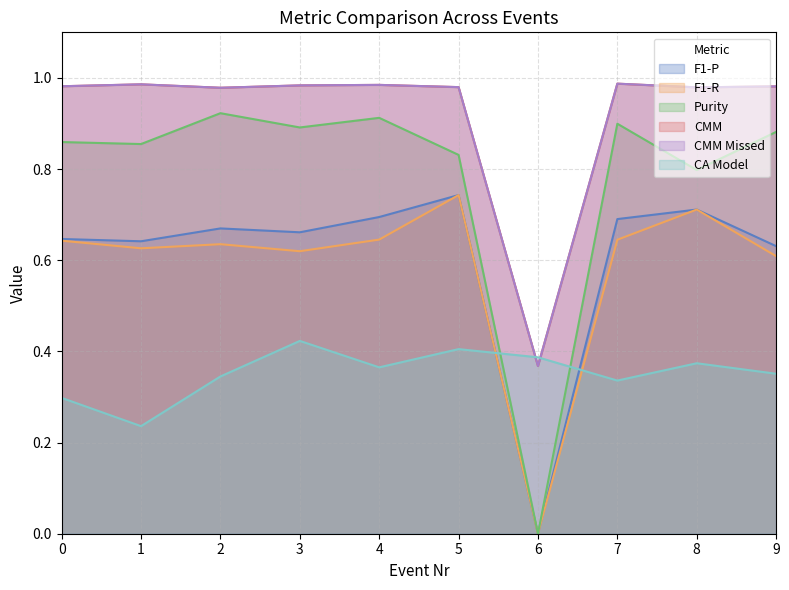

Where is the first local maximum for F1-P?

2